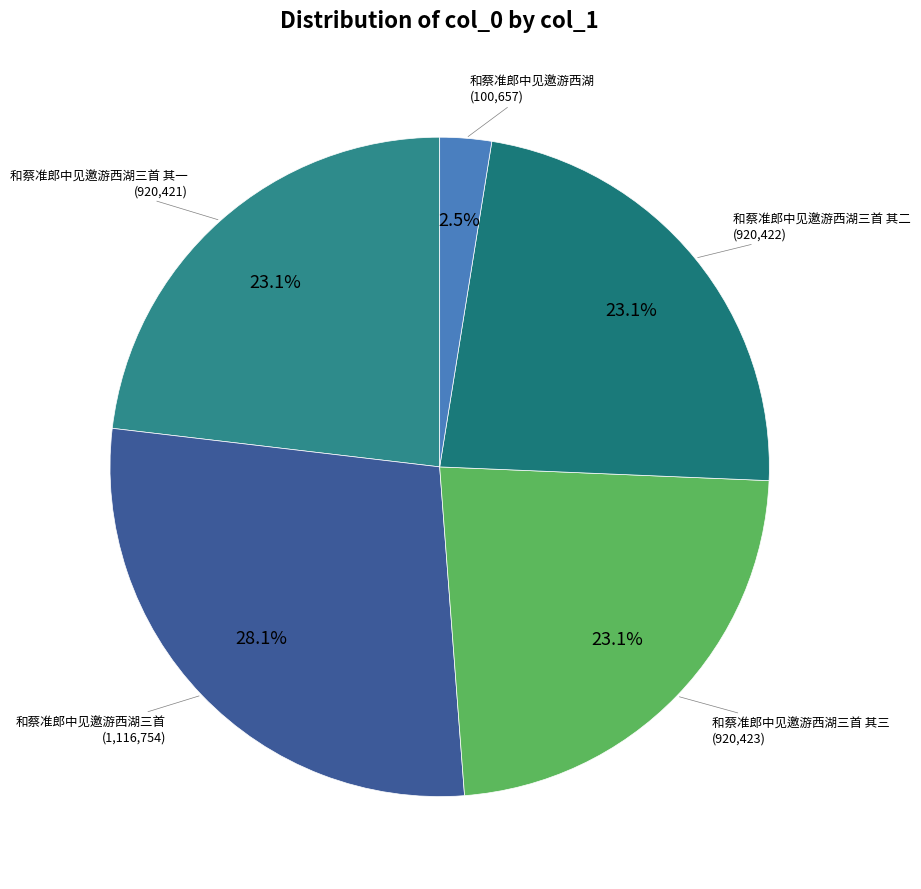

Which slice is the largest?

和蔡准郎中见邀游西湖三首